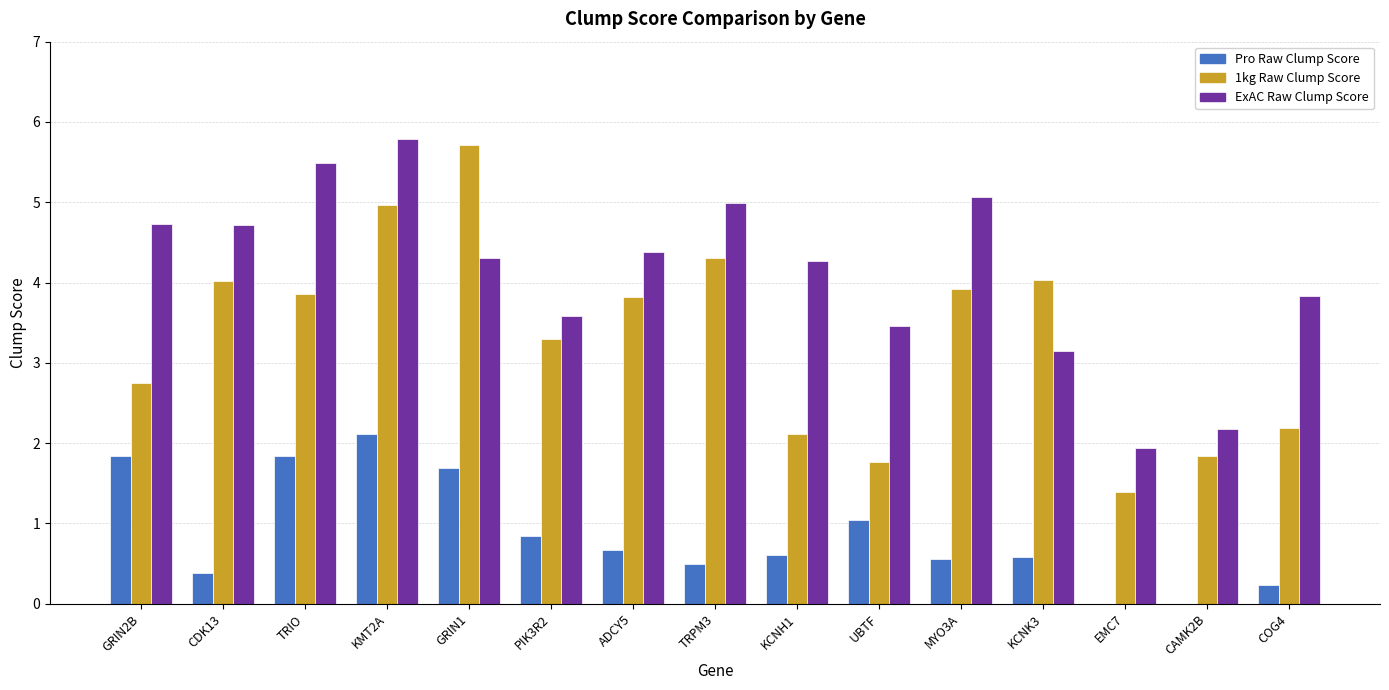

What is the maximum value shown in the chart?

5.8